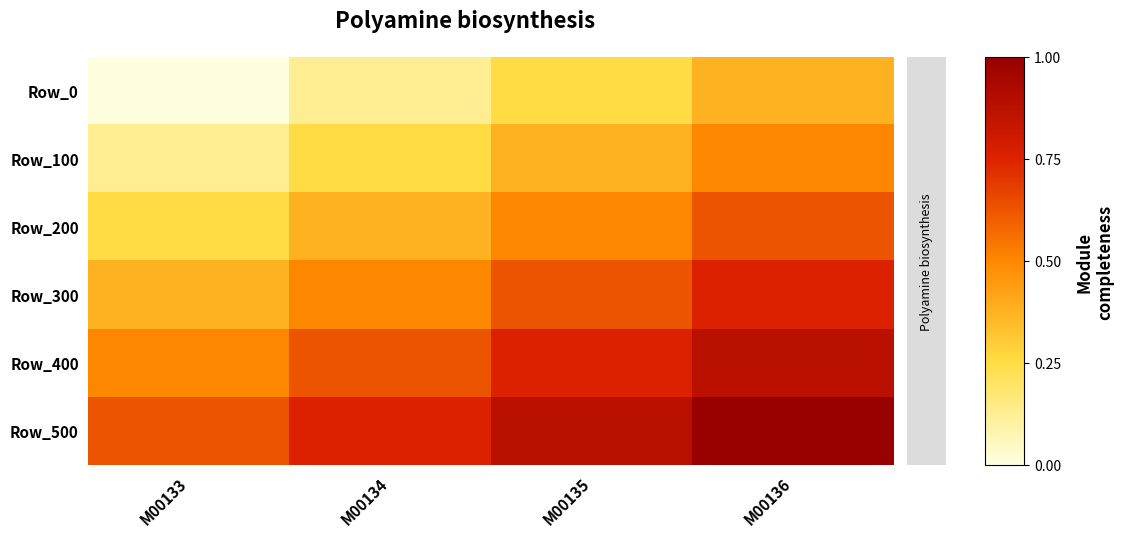

Rank the series by their average value, from highest to lowest.

Row_500, Row_400, Row_300, Row_200, Row_100, Row_0